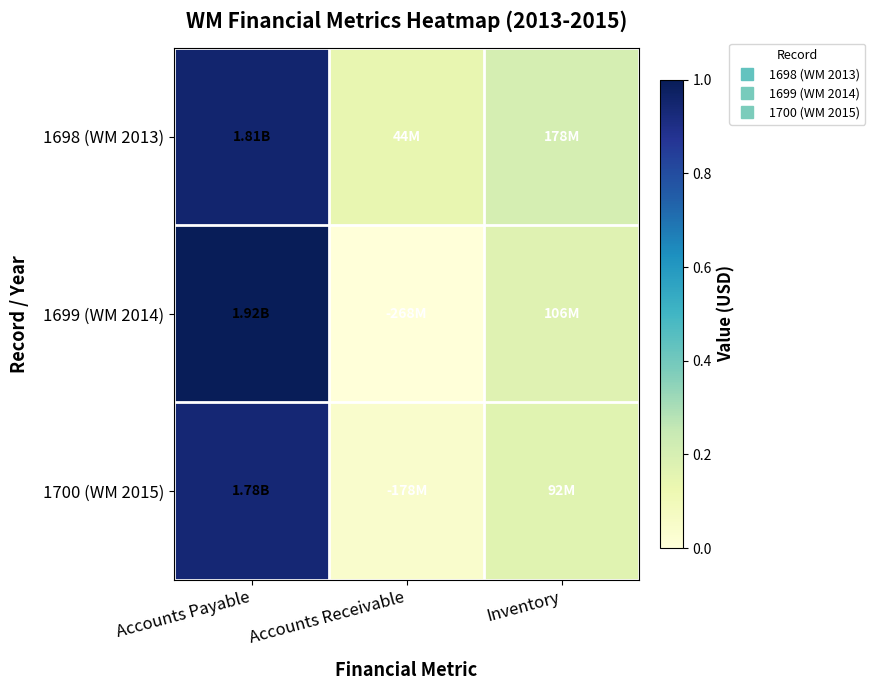

At Inventory, list the series in order from smallest to largest.

1700 (WM 2015), 1699 (WM 2014), 1698 (WM 2013)